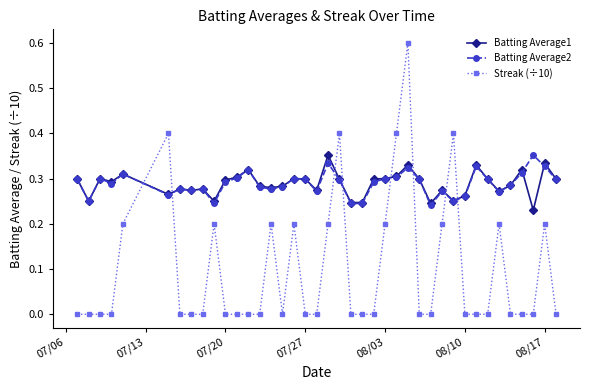

What is the maximum value for Streak (÷10)?

0.6